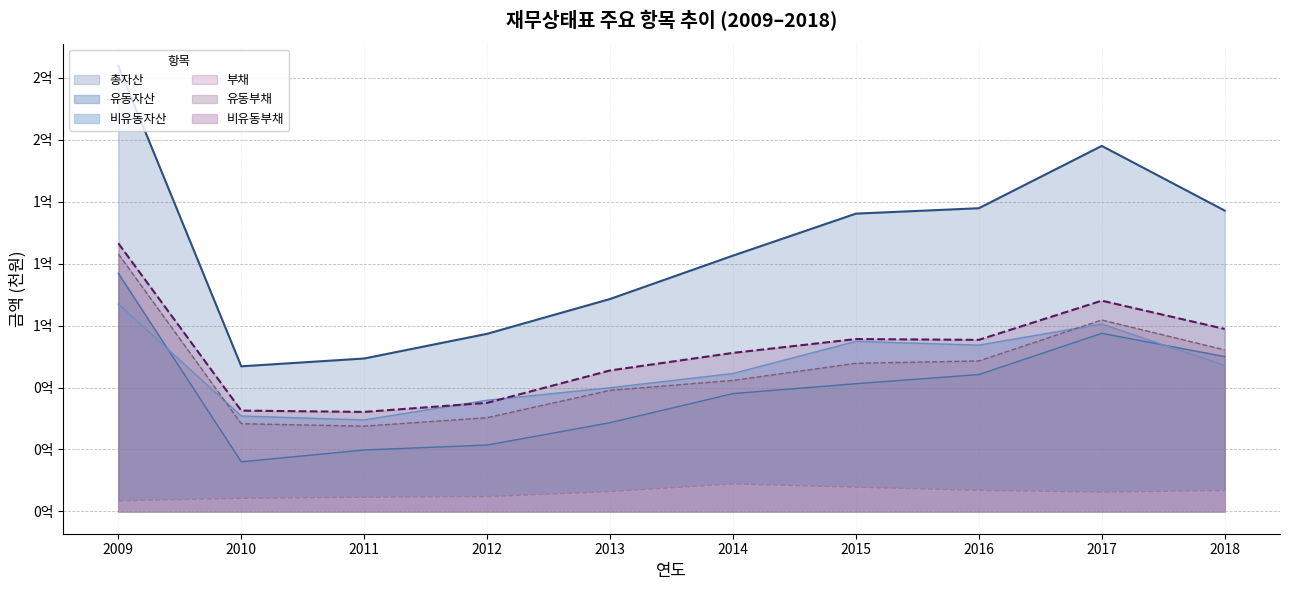

True or false: 총자산 and 비유동자산 cross at least once.

False